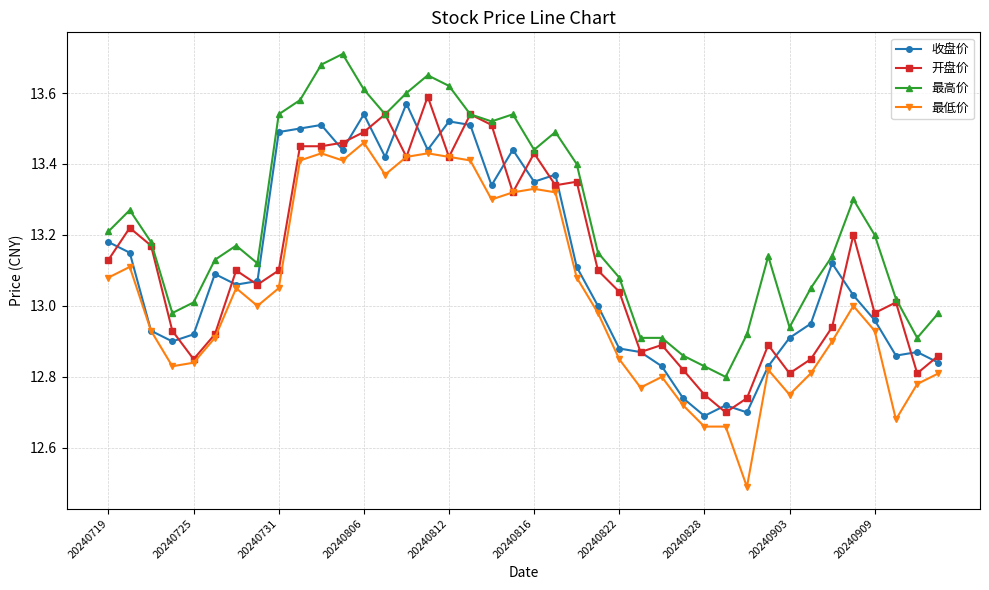

True or false: 最低价 has more than 0 points higher than both neighbors.

True